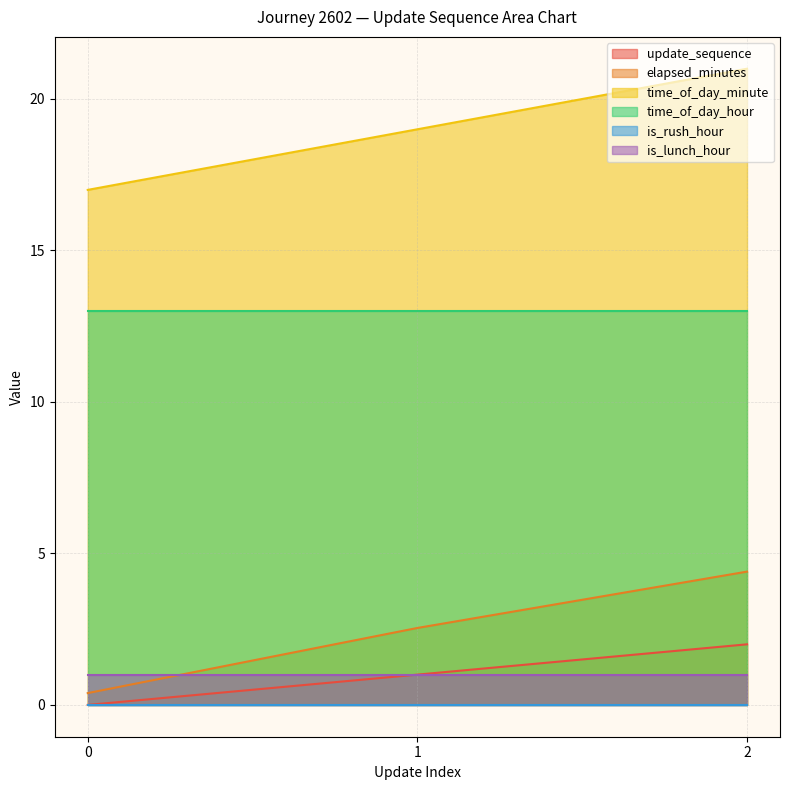

What is the value of the elapsed_minutes point at the 1st from the left?

0.4